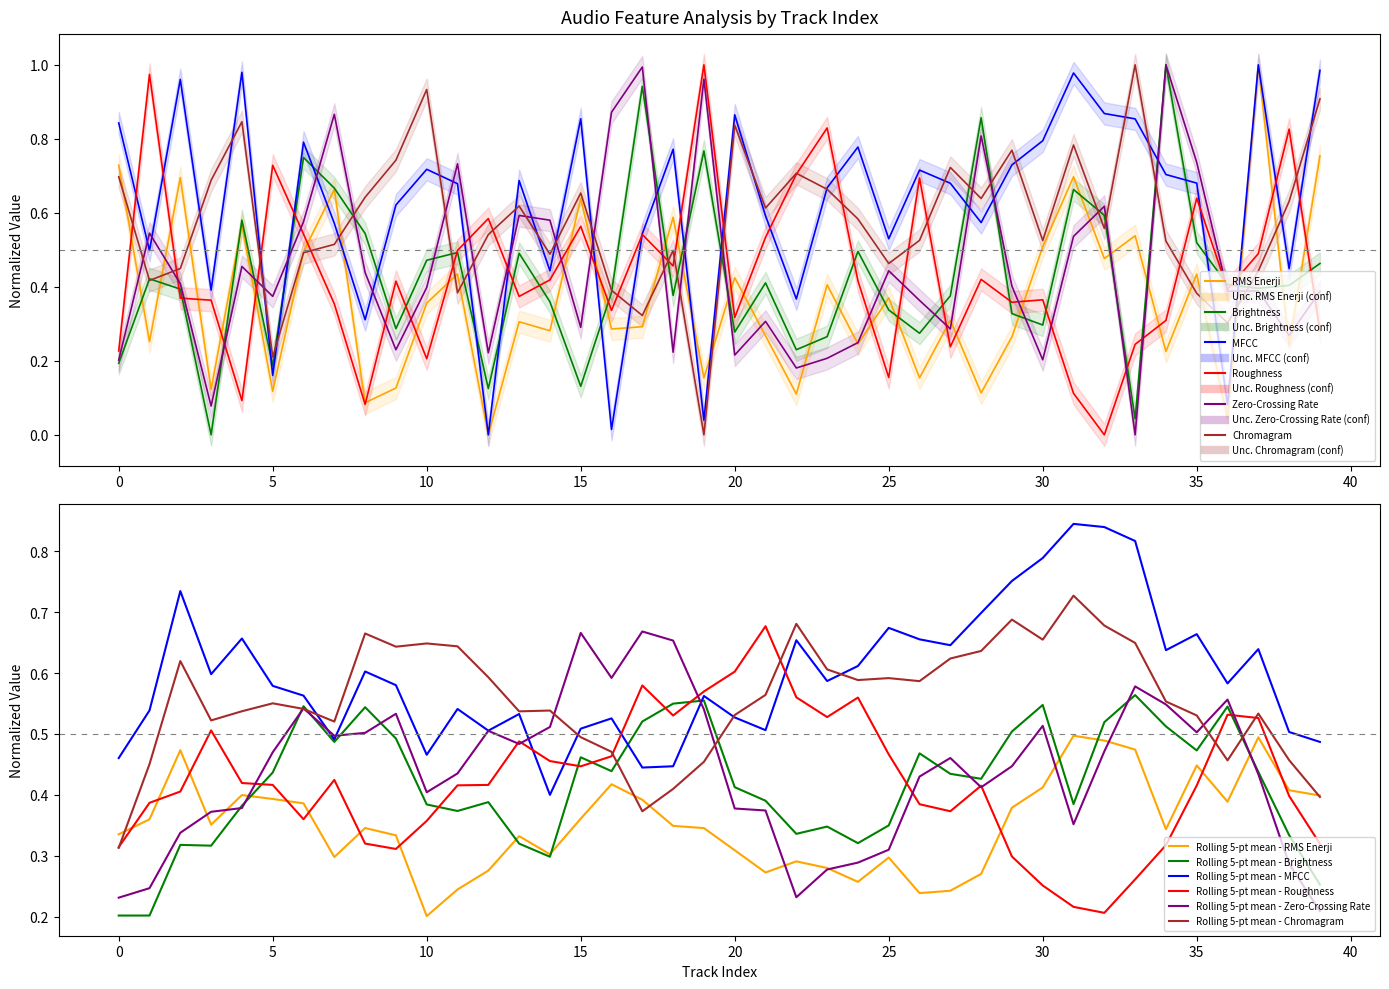

True or false: Zero-Crossing Rate has a value of 1.0 at 6.

False